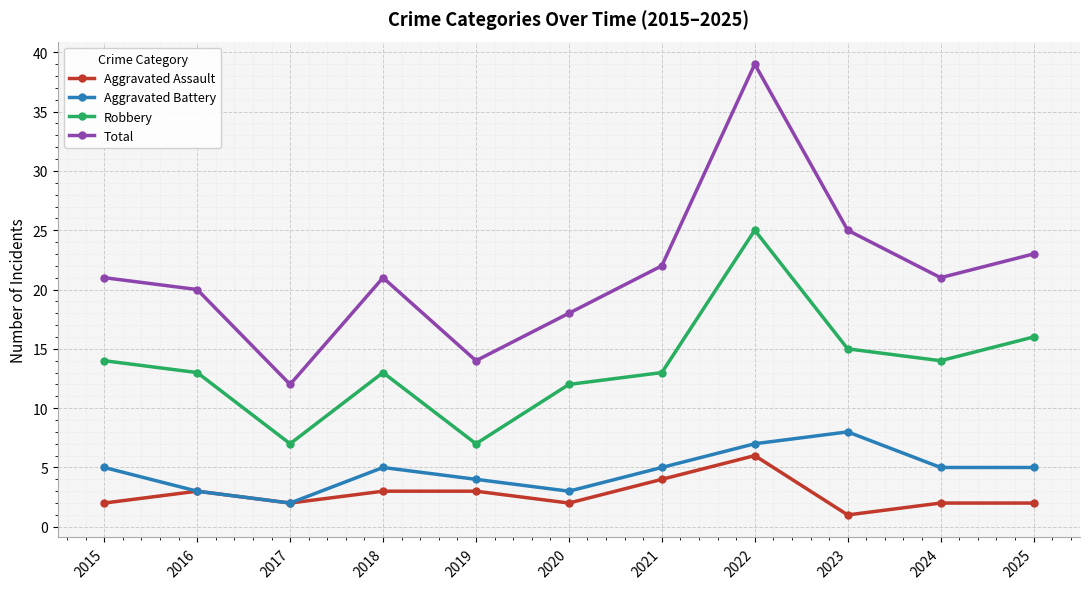

How many lines are shown in the chart?

4